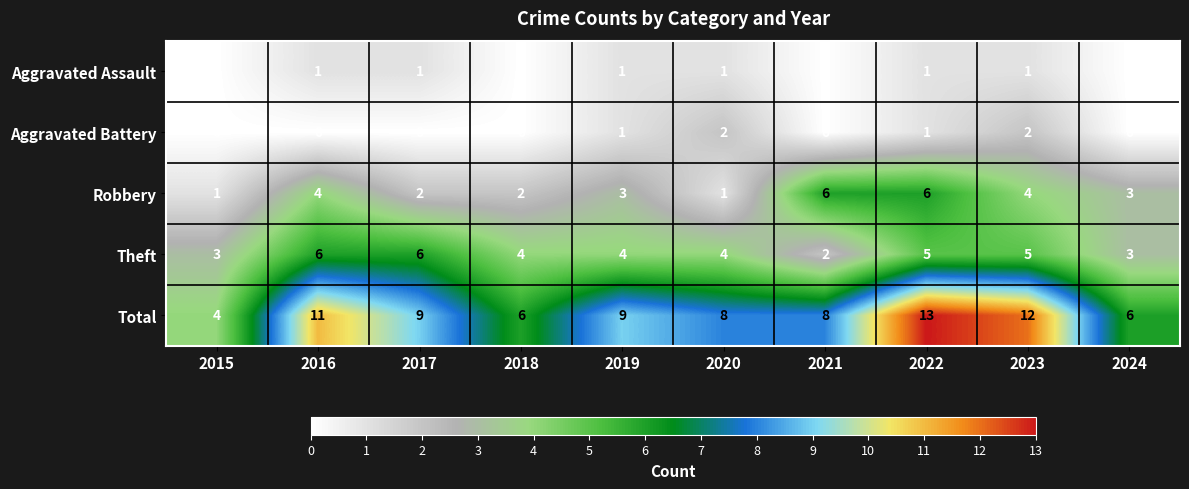

The Aggravated Assault series shows 0 at 2021. True or false?

True